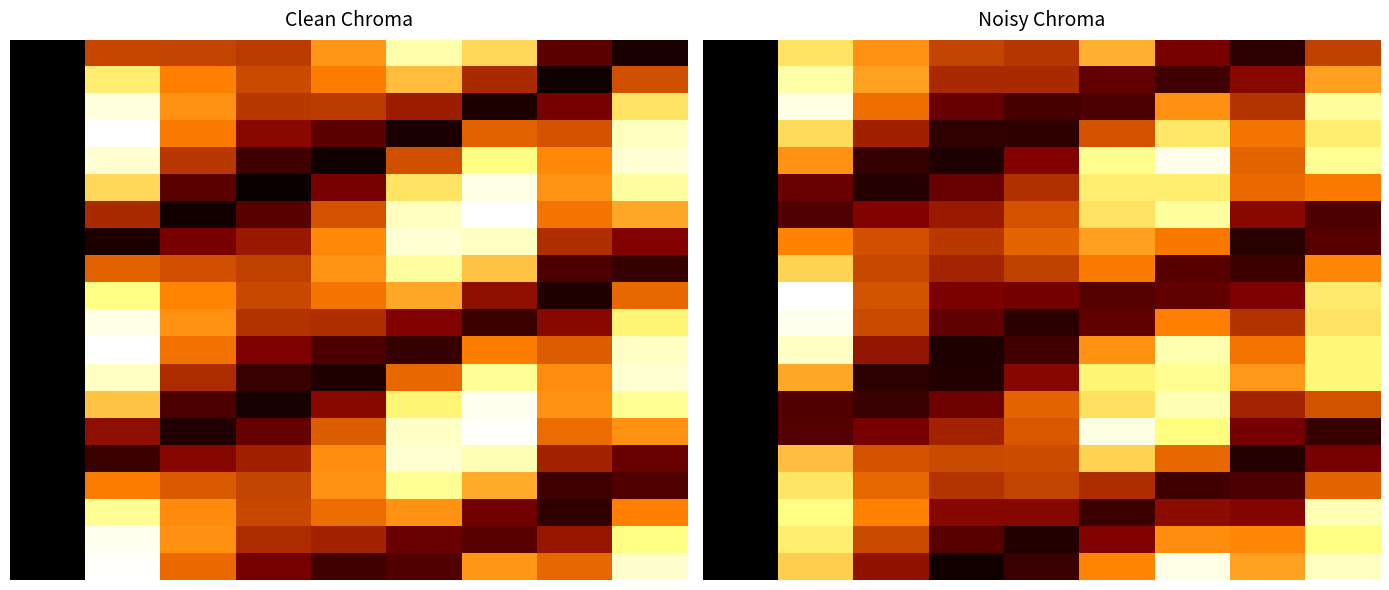

Where does the 5.0 series first go above 94?

4